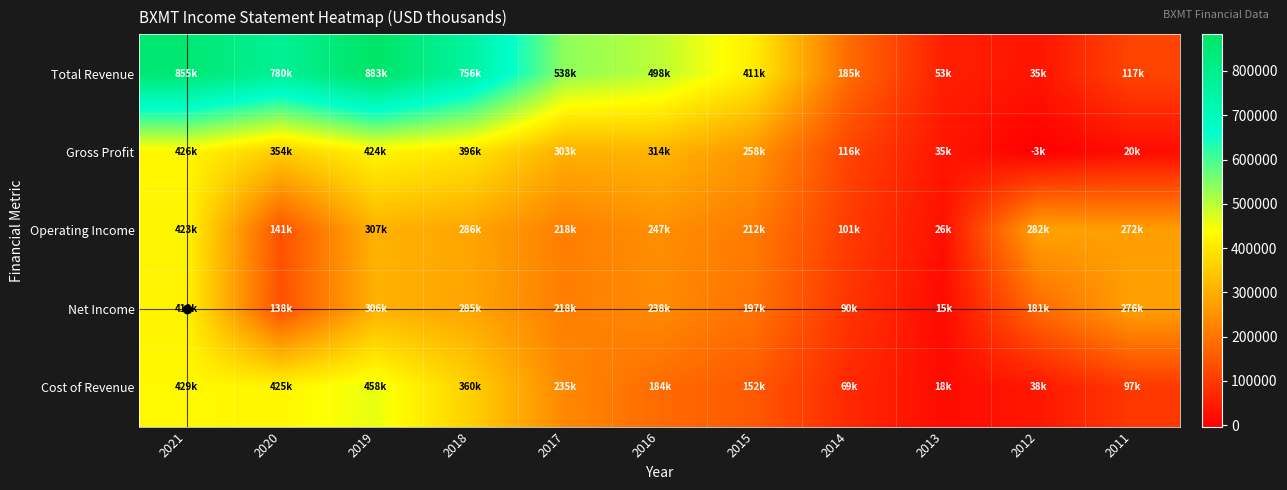

List the series in order of their peak value, highest first.

Total Revenue, Cost of Revenue, Gross Profit, Operating Income, Net Income